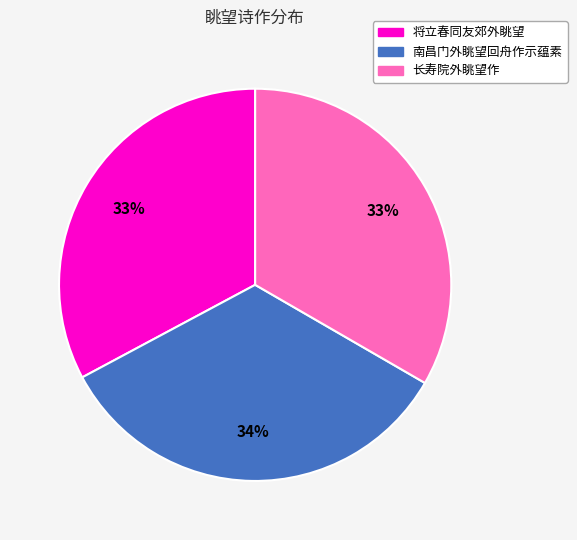

Combined, do 将立春同友郊外眺望 and 长寿院外眺望作 account for over 50%?

Yes